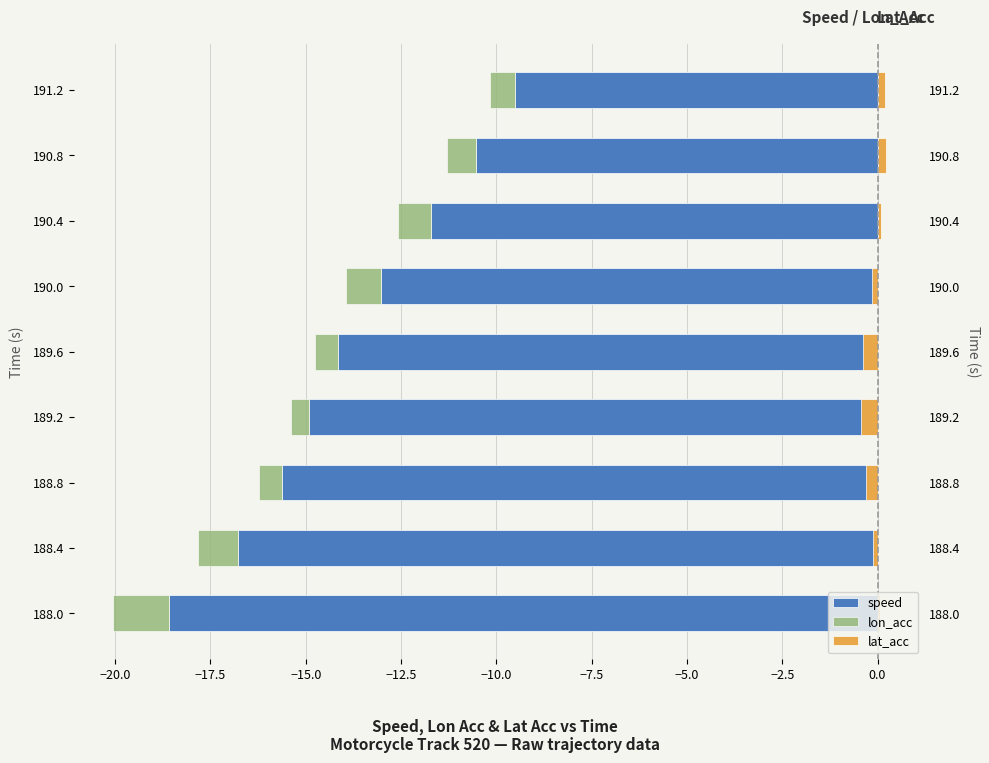

How many groups of bars are there?

9